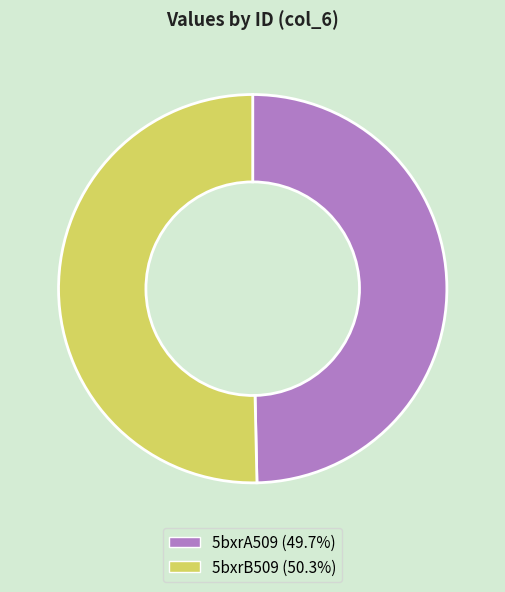

Does any single category account for the majority?

Yes